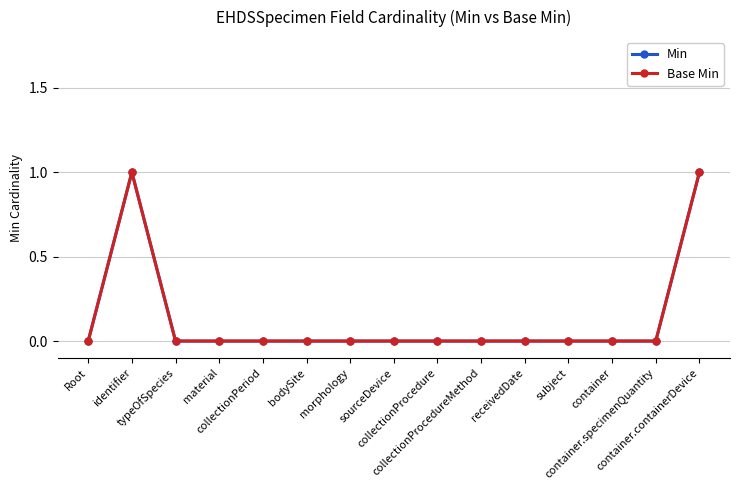

Does the chart have visible grid lines?

Yes